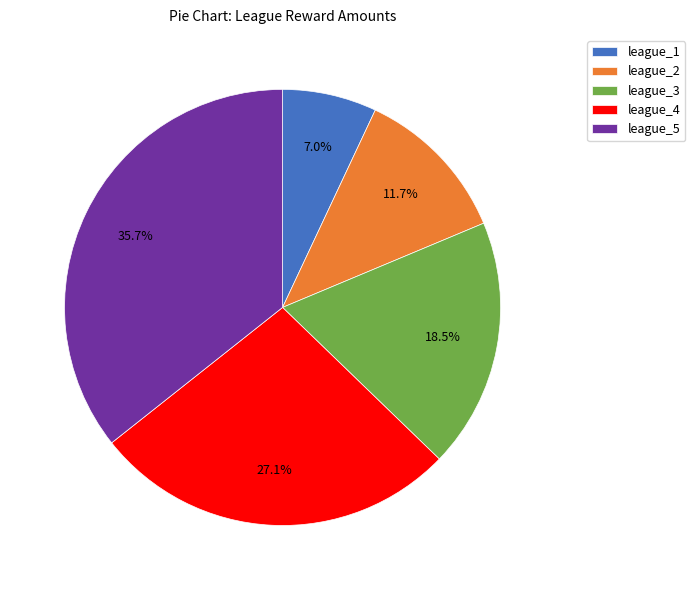

Is there any slice that represents more than half of the pie?

No